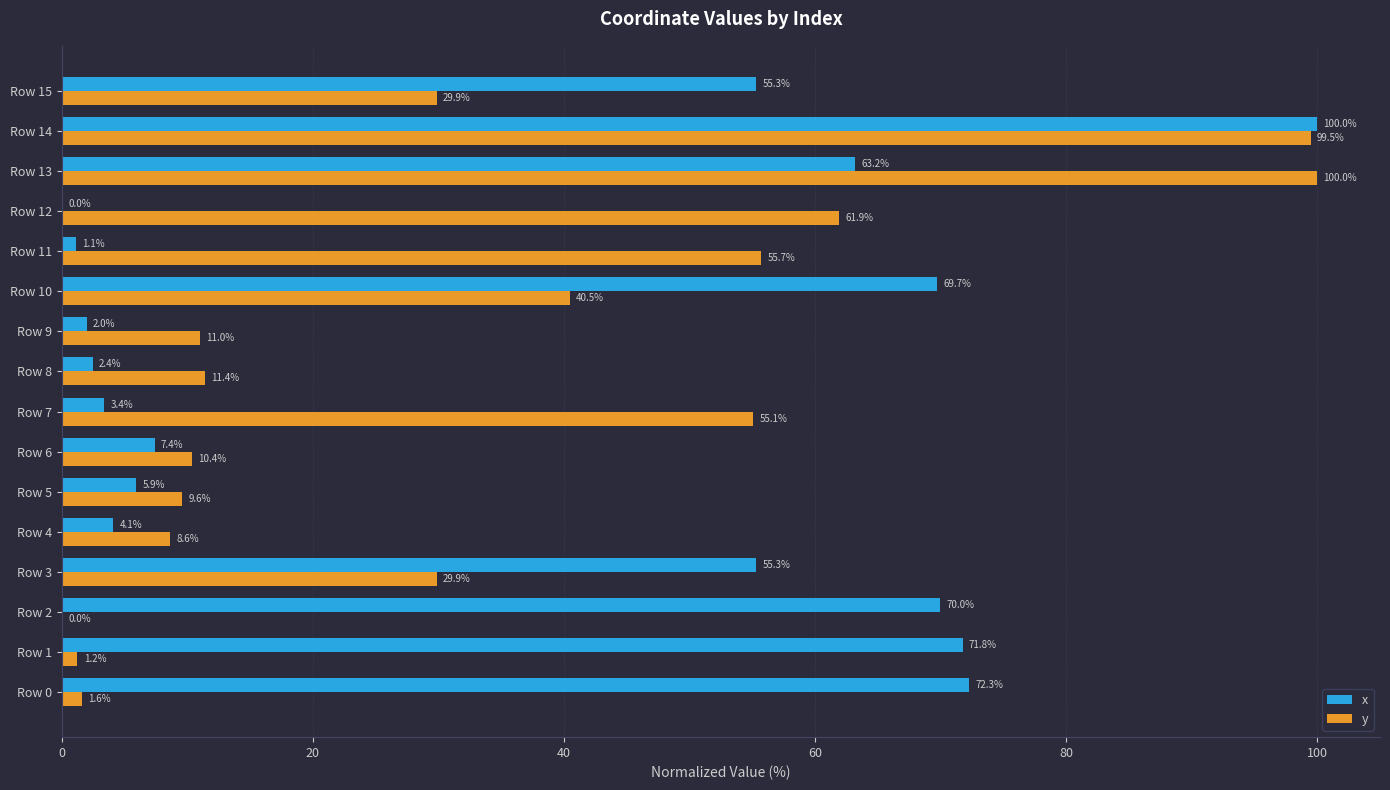

Between Row 1 and Row 13, which series saw the biggest shift?

y